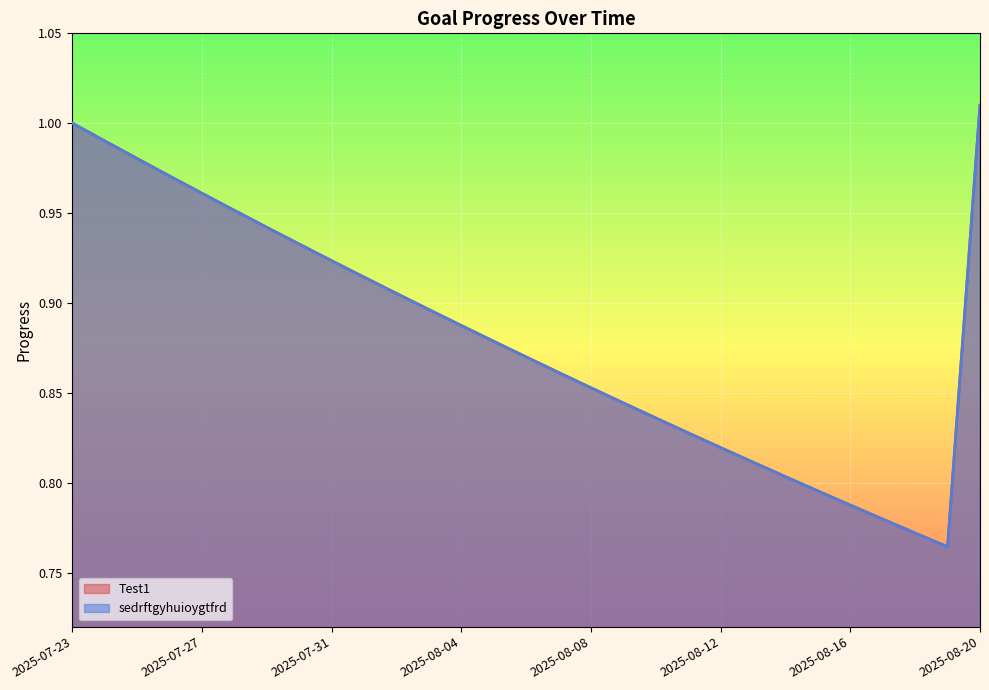

True or false: sedrftgyhuioygtfrd has more than 1 points higher than both neighbors.

False